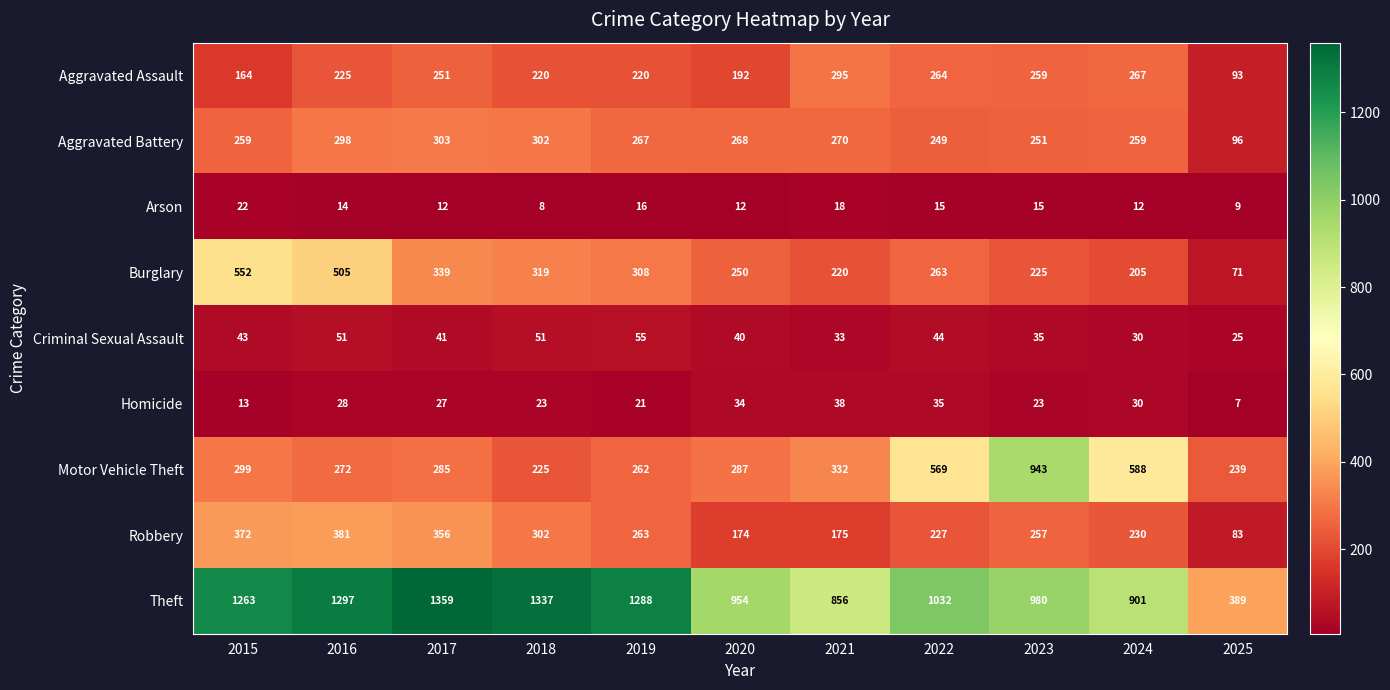

What is the difference between the second highest and minimum values in the Homicide series?

28